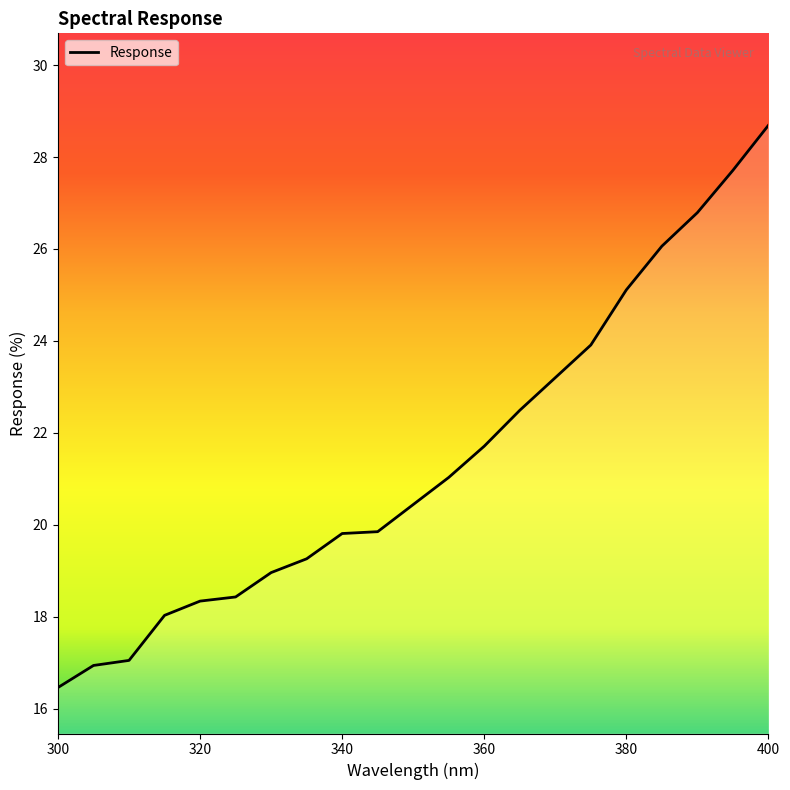

What is the maximum value shown in the chart?

28.7